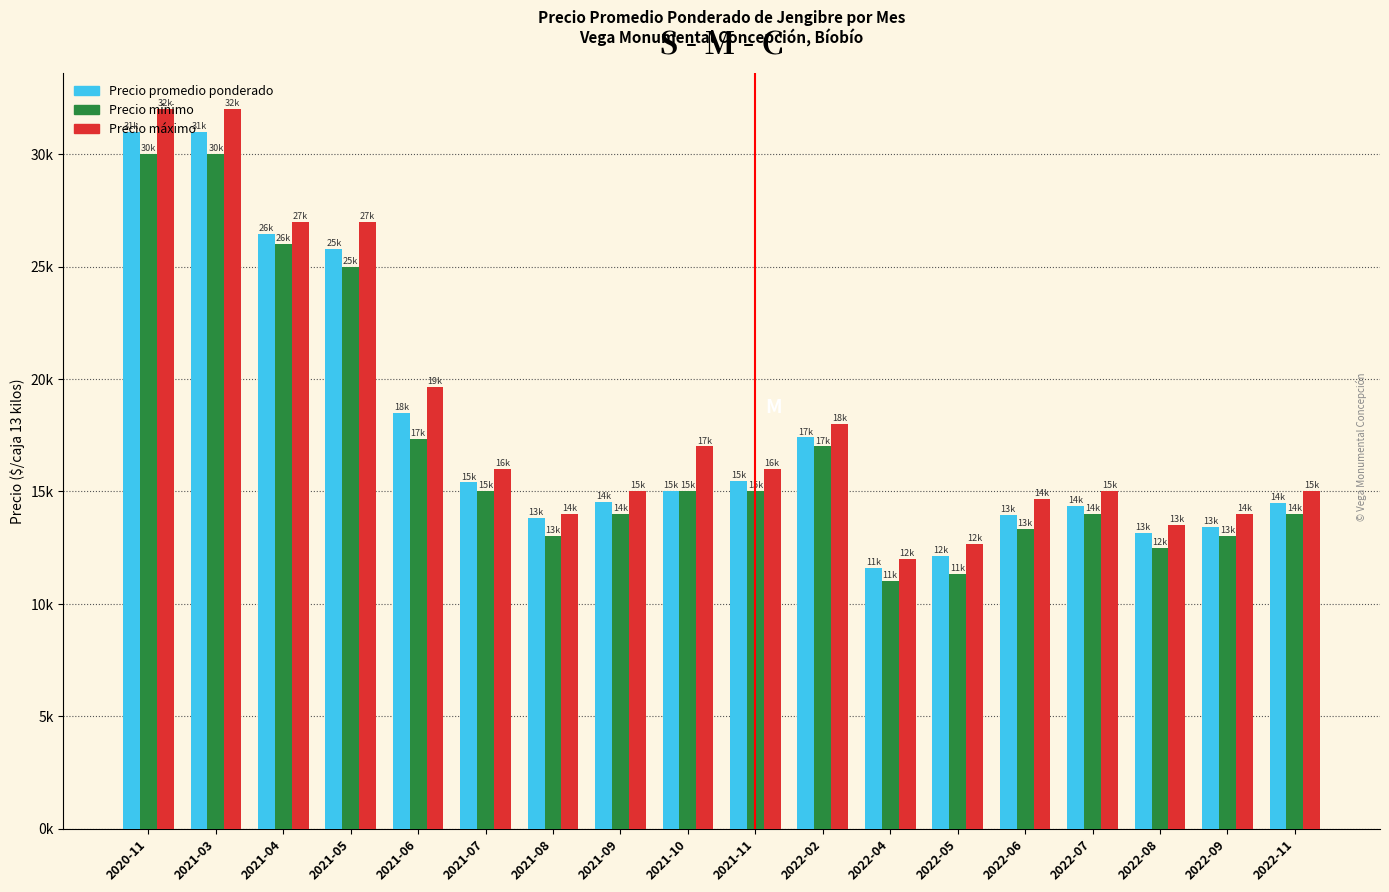

What are all the series names shown in the legend?

Precio promedio ponderado, Precio mínimo, Precio máximo